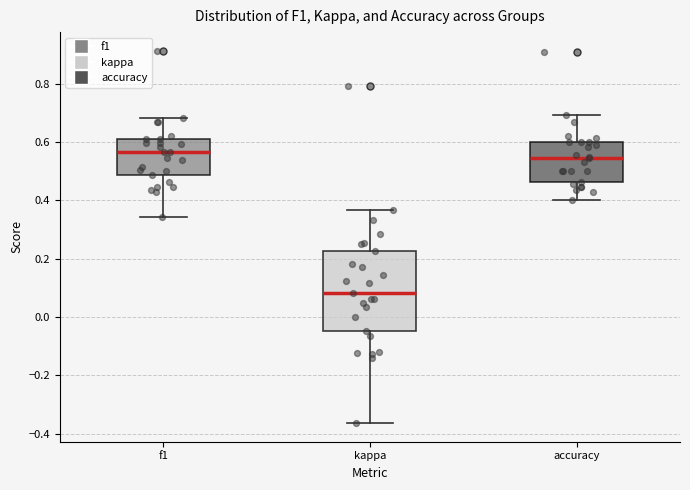

Which box is the tallest, from its lower edge to its upper edge?

kappa